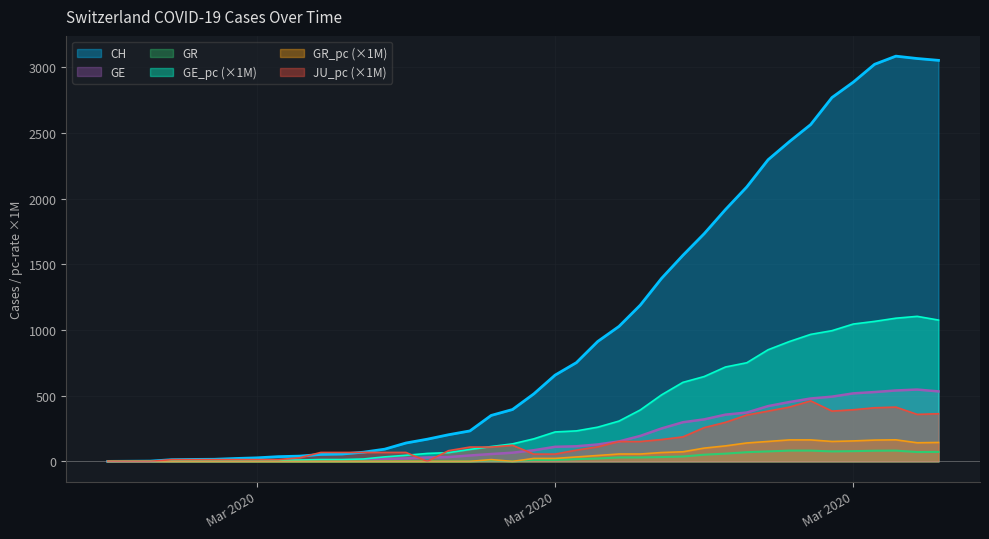

Does the chart display data point markers on the line(s)?

No